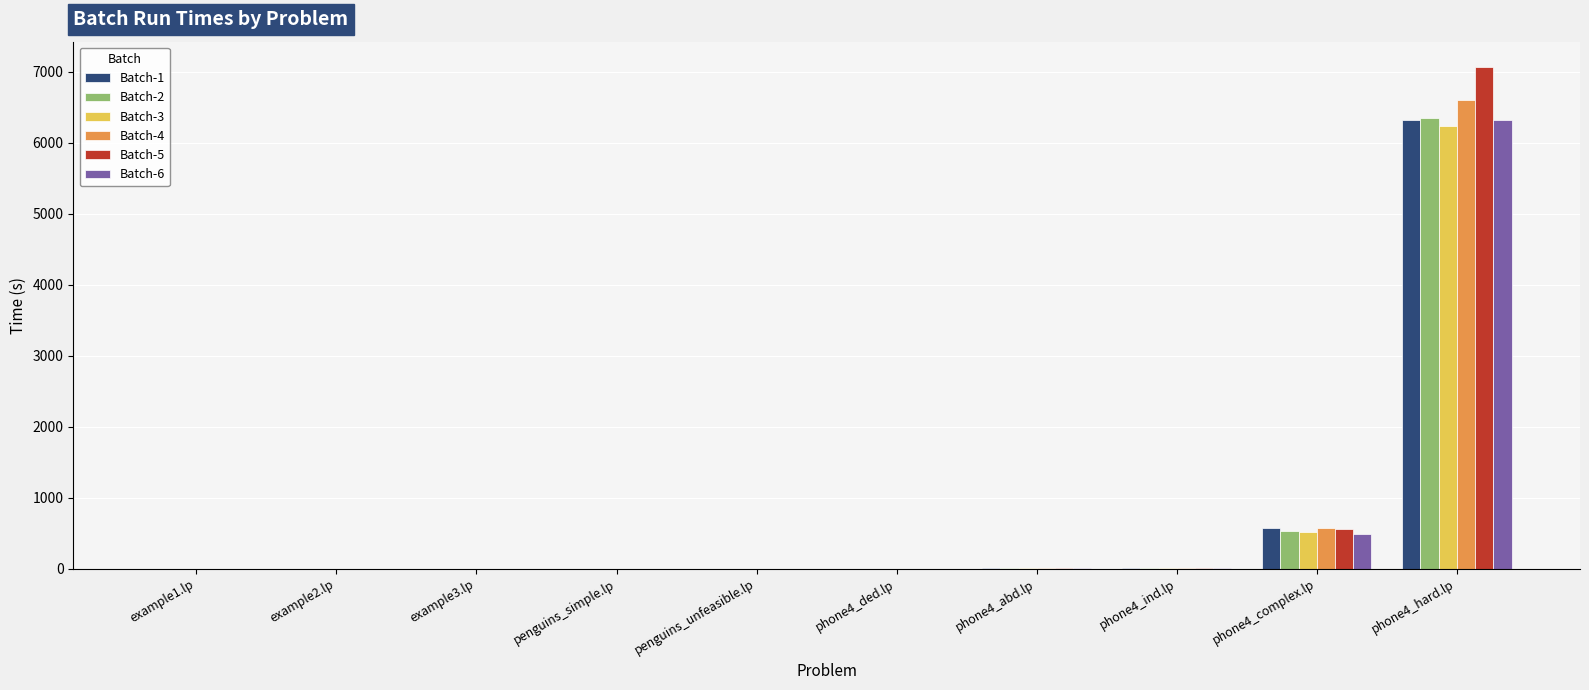

How many groups of bars are there?

10